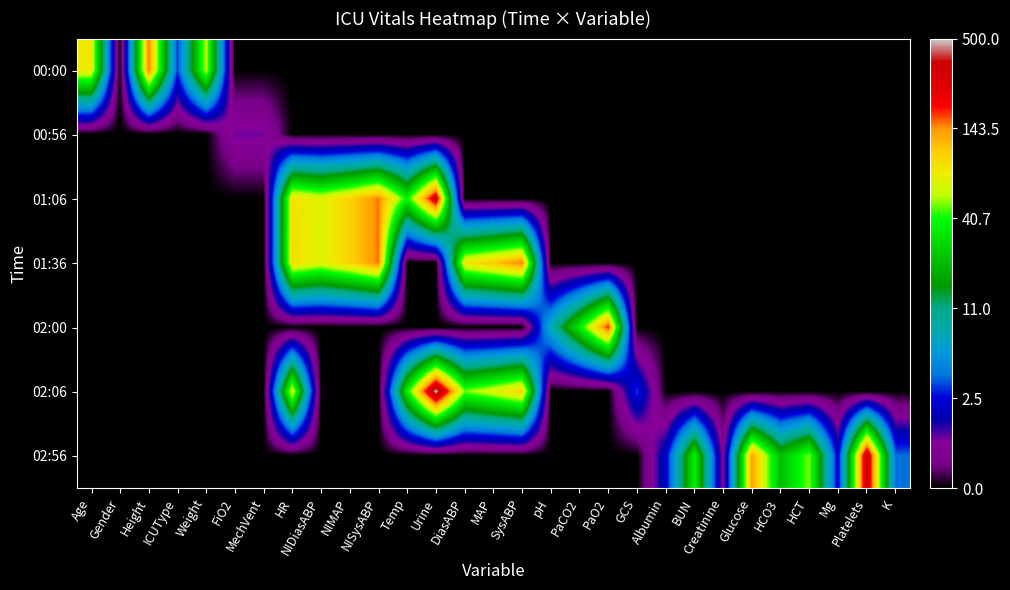

Count the number of data series in this chart.

7